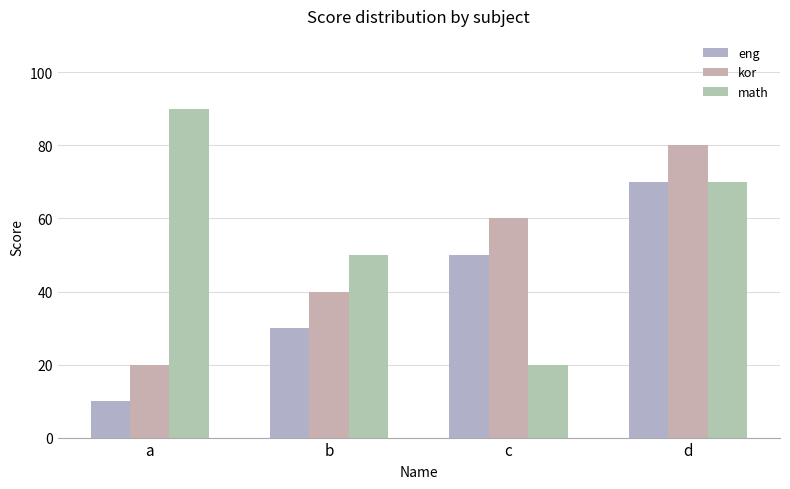

What is the sum of all math values?

230